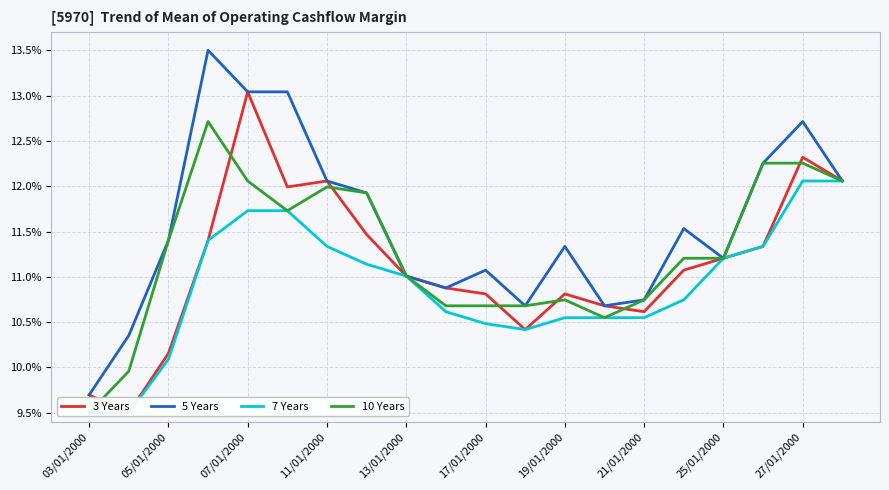

What is the sum of all 5 Years values?

231.2